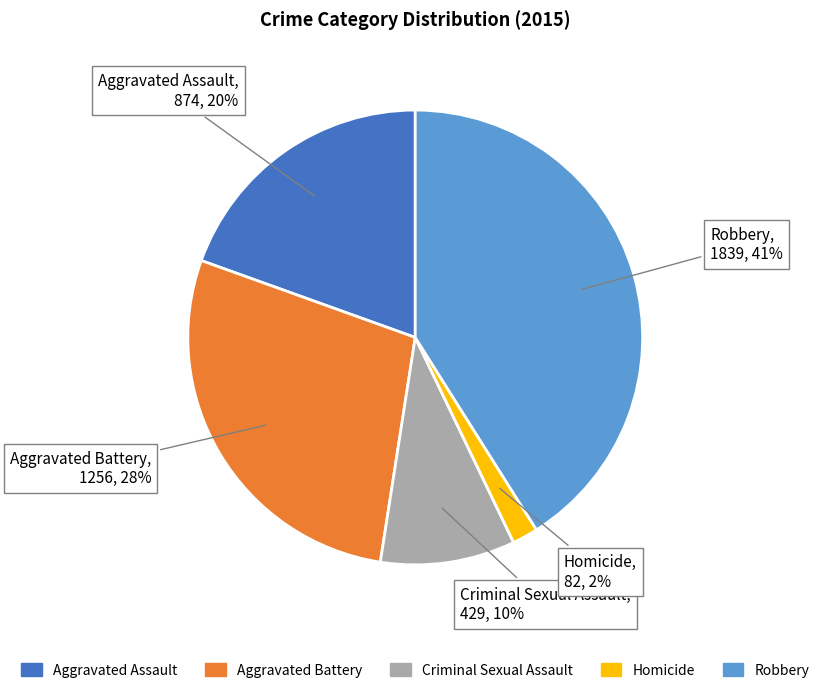

Which has a higher value, Homicide or Robbery?

Robbery